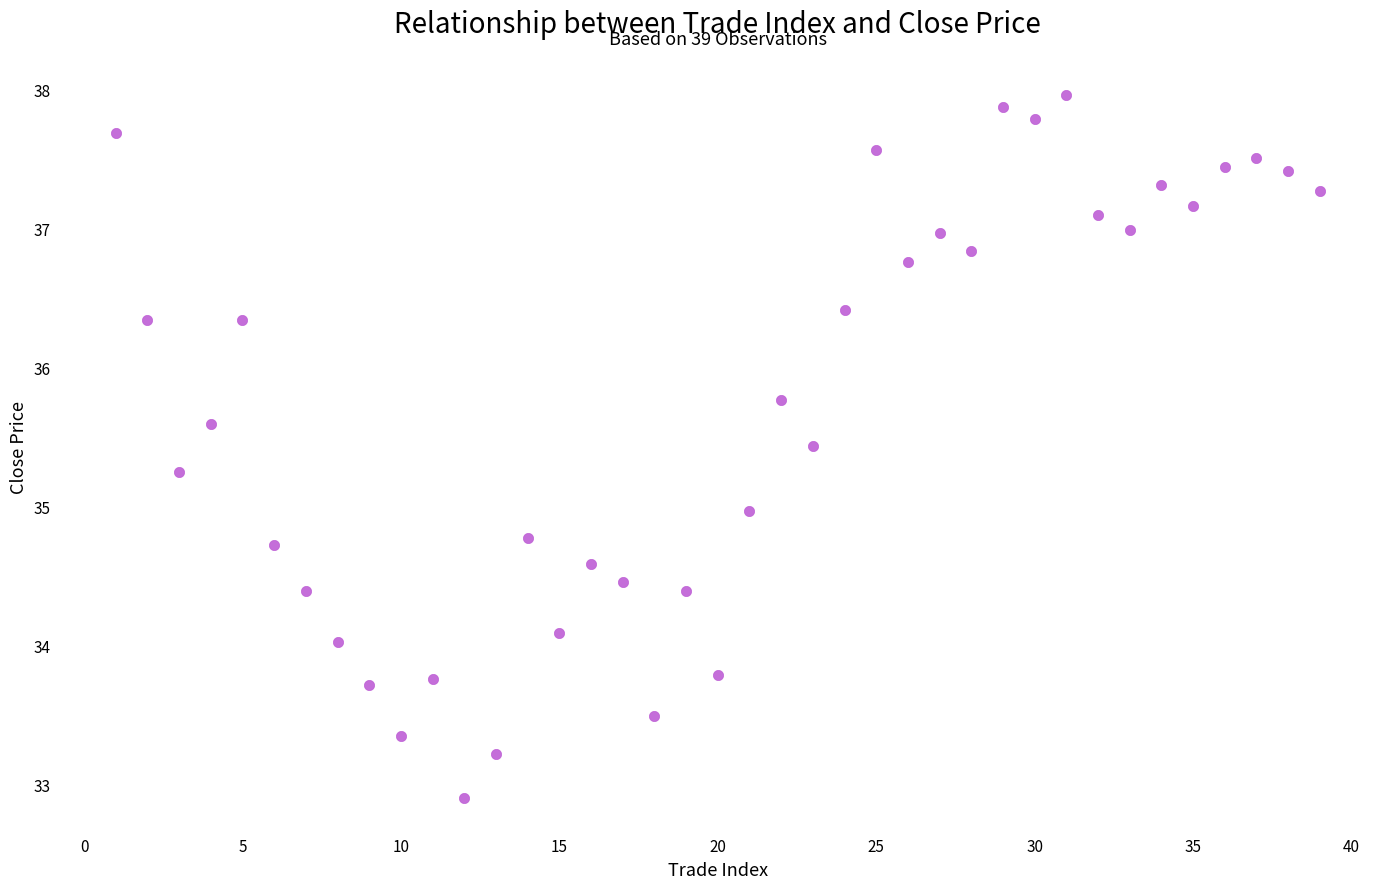

What is the range of Y values (max minus min)?

5.1